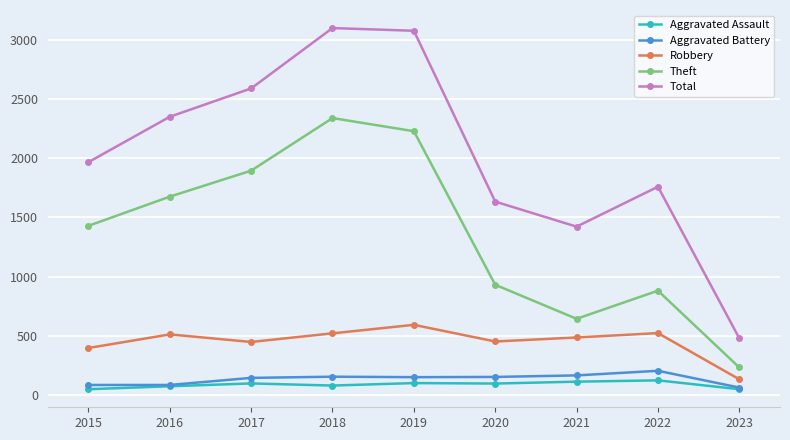

True or false: Aggravated Assault has a value of 98 at 2019.

True